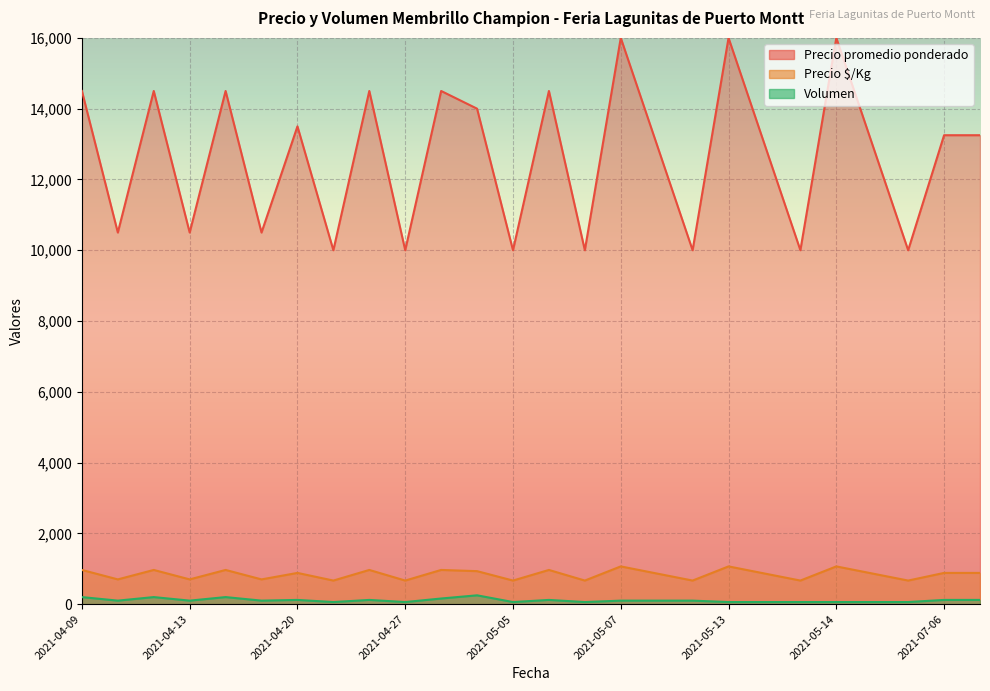

At which label does Precio promedio ponderado first exceed 13250?

2021-04-09